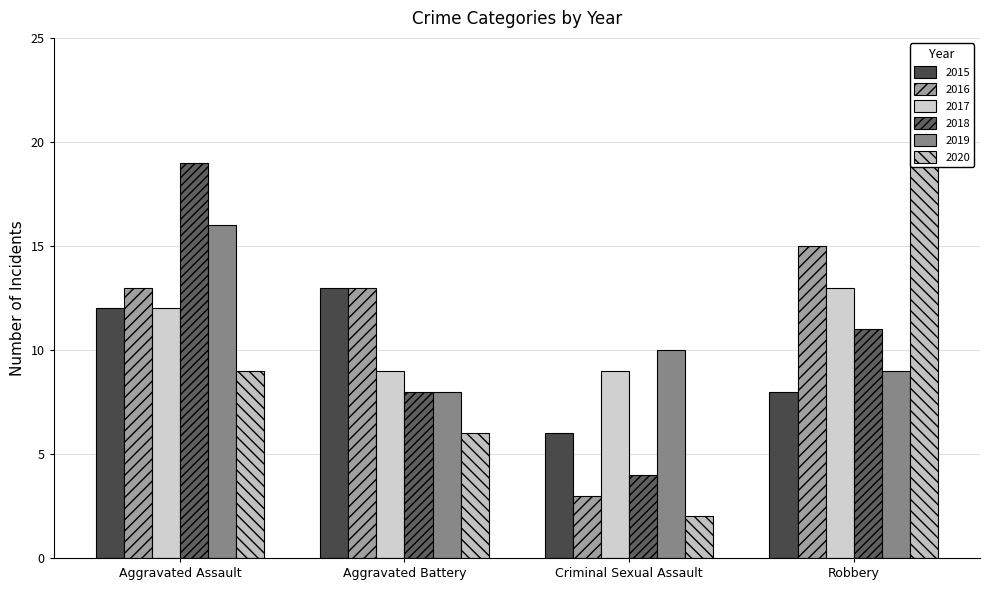

Which category has the highest value across all series?

Aggravated Assault